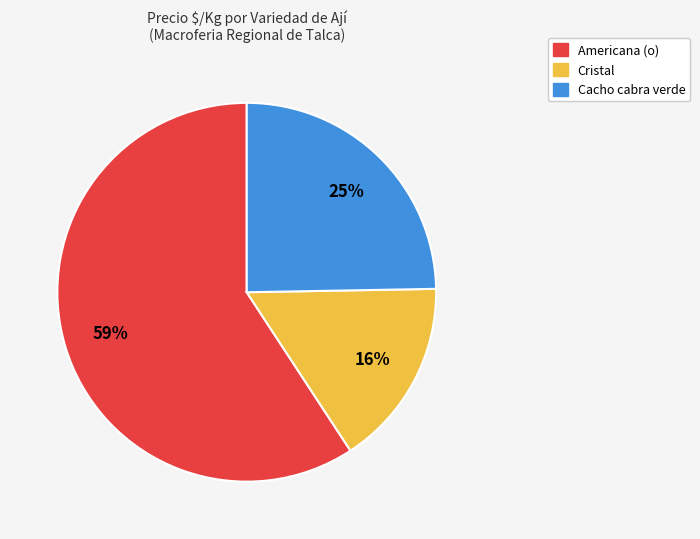

Is it true that Cacho cabra verde is 31% of the pie?

False